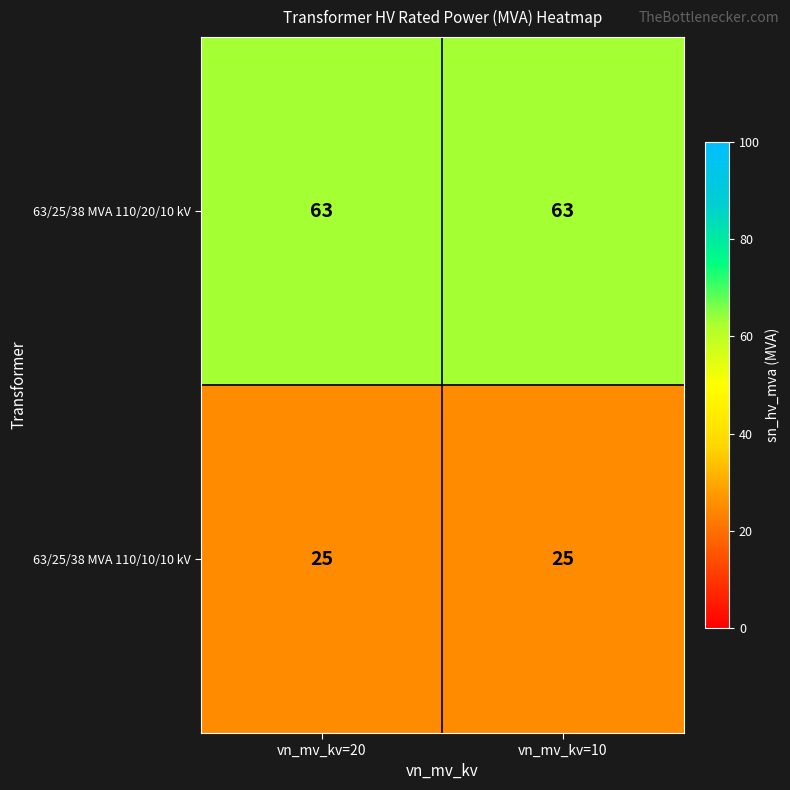

What is the spread (max minus min) of values at vn_mv_kv=20?

38